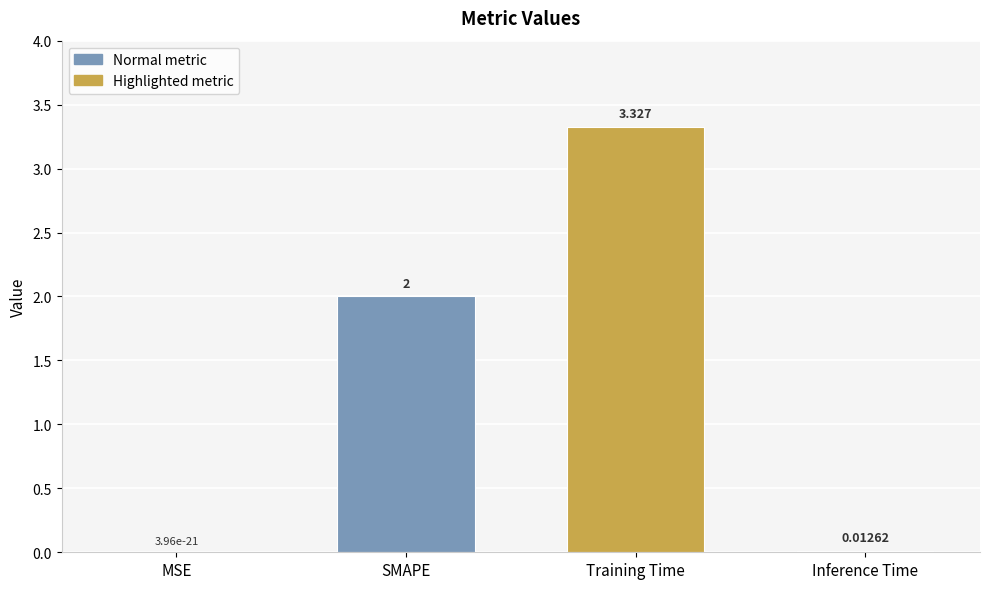

What is the average value?

1.3